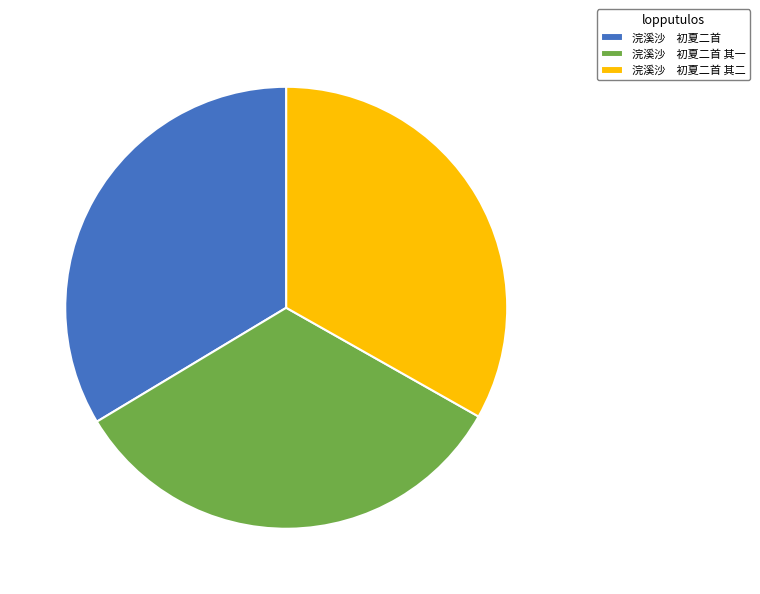

Is the sum of 浣溪沙 初夏二首 其一 and 浣溪沙 初夏二首 其二 greater than half?

Yes